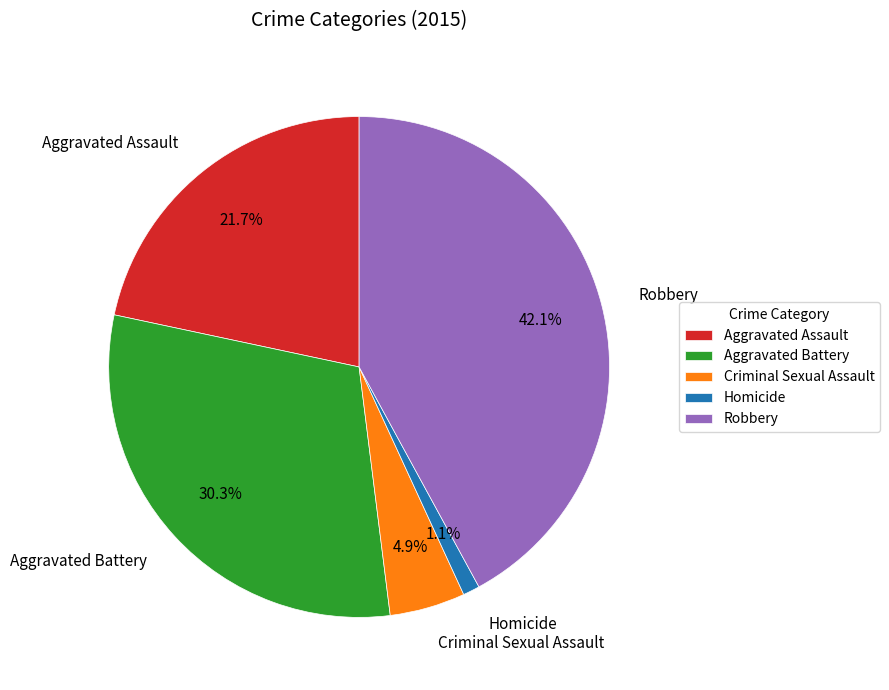

Rank the categories by value from lowest to highest.

Homicide, Criminal Sexual Assault, Aggravated Assault, Aggravated Battery, Robbery